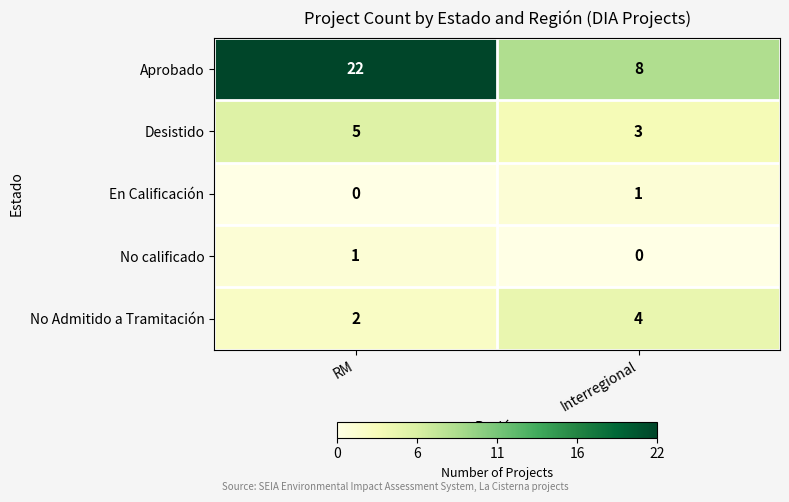

What is the difference between the maximum and minimum values in the Aprobado series?

14